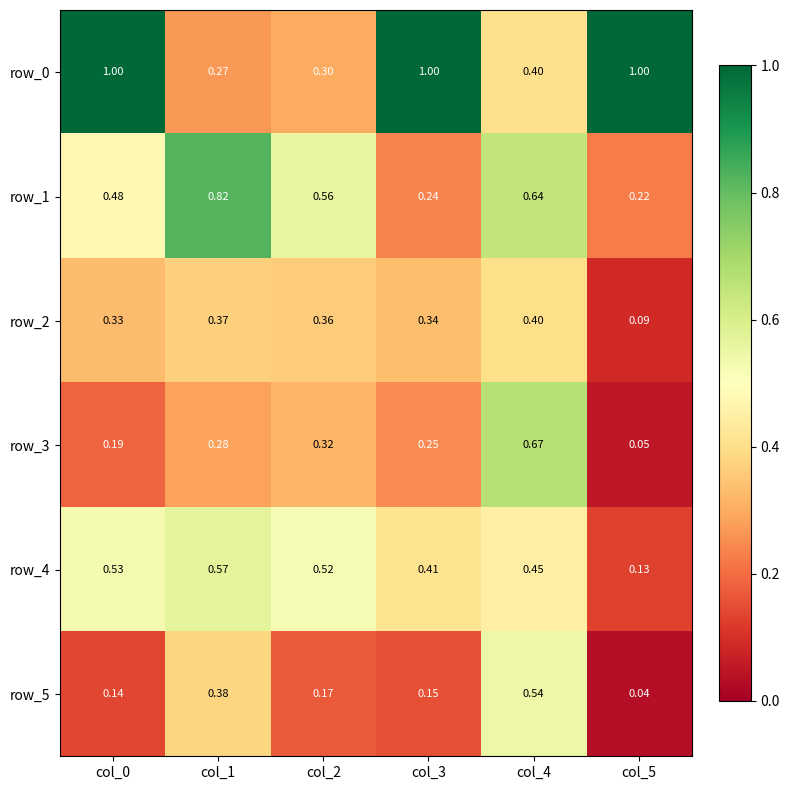

At which category is the sum across all series the highest?

col_4